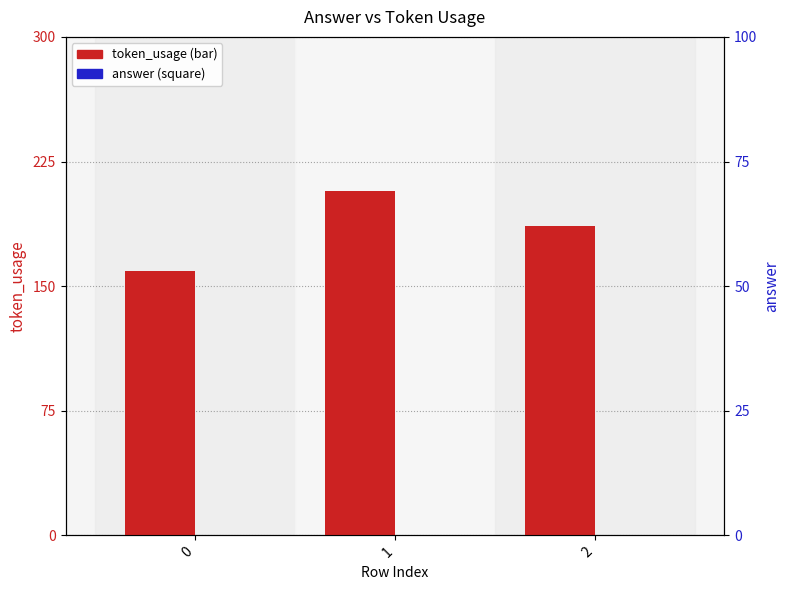

What is the total value across all series at 1?

360